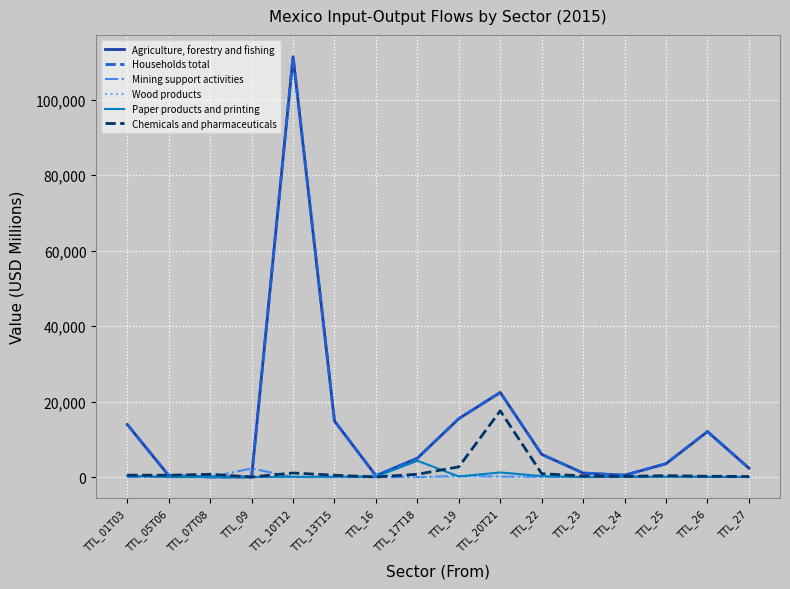

Does the chart have visible grid lines?

Yes